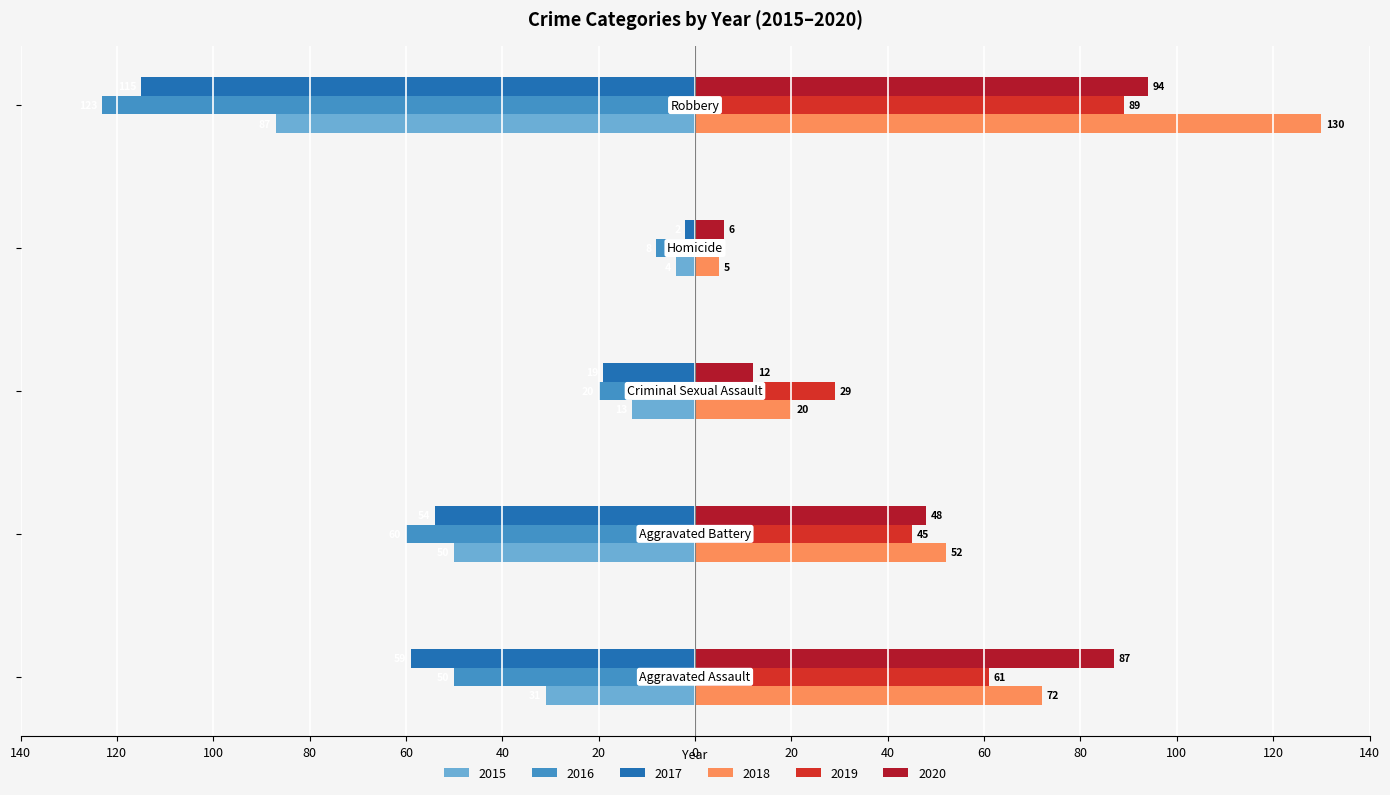

What are all the series names shown in the legend?

2015, 2016, 2017, 2018, 2019, 2020